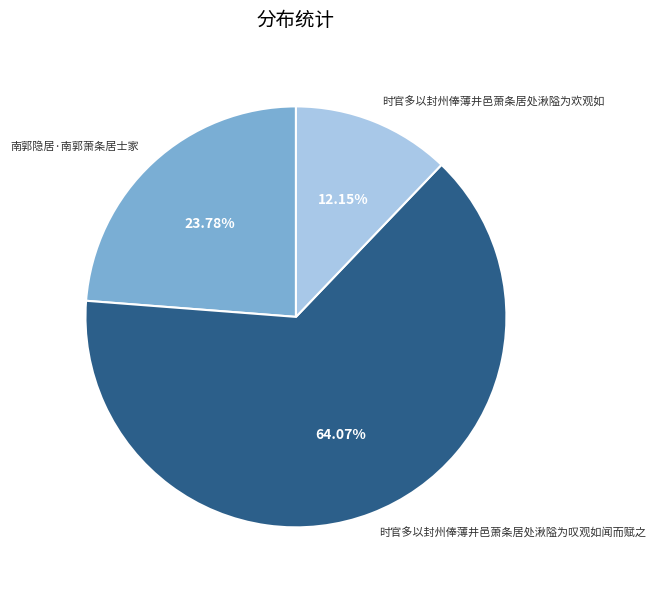

Which slice is the largest?

时官多以封州俸薄井邑萧条居处湫隘为叹观如闻而赋之